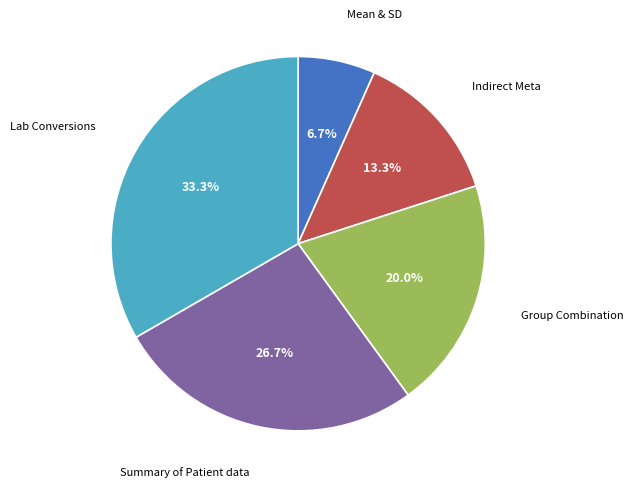

Rank the categories by value from highest to lowest.

Lab Conversions, Summary of Patient data, Group Combination, Indirect Meta, Mean & SD